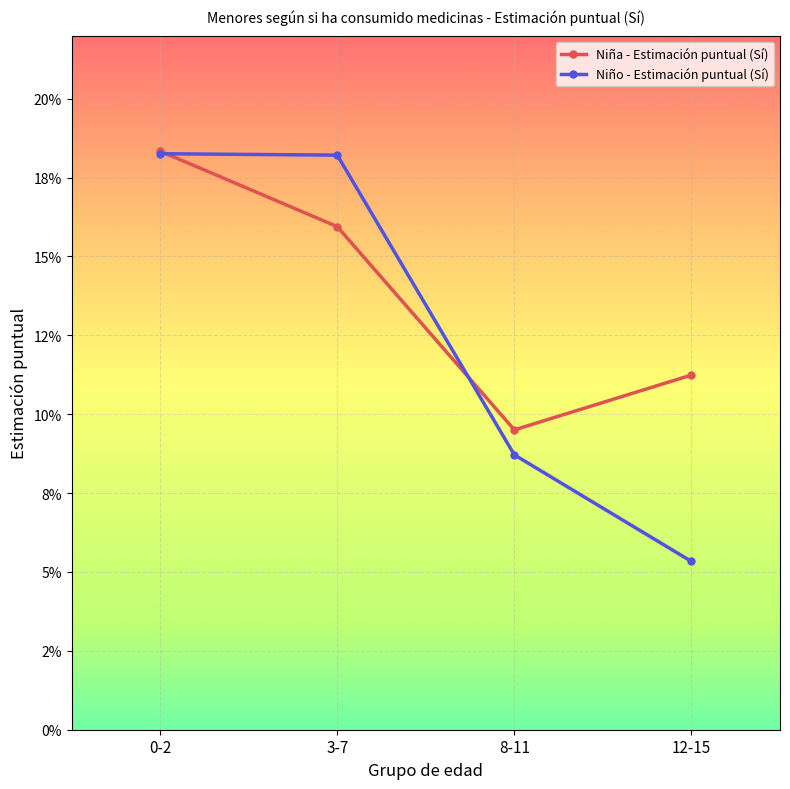

Read the Niño - Estimación puntual (Sí) value at 0-2.

0.2